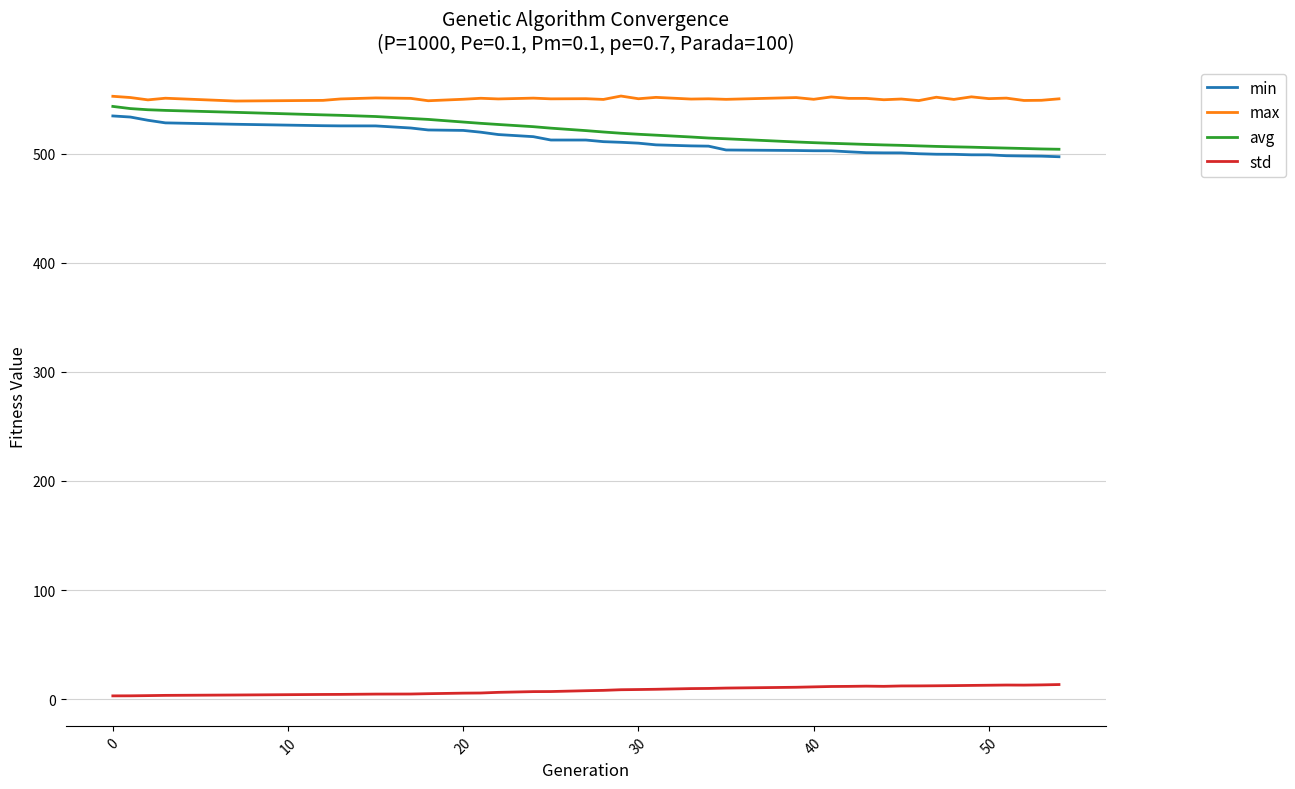

Which series has the largest range (max minus min)?

avg